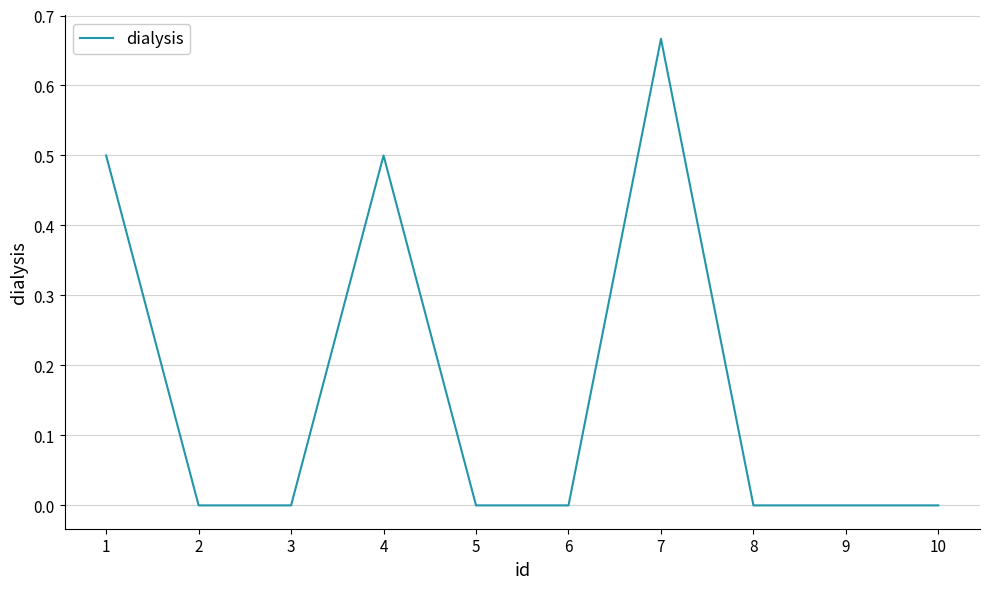

True or false: the data shows -0.3 at 10.

False